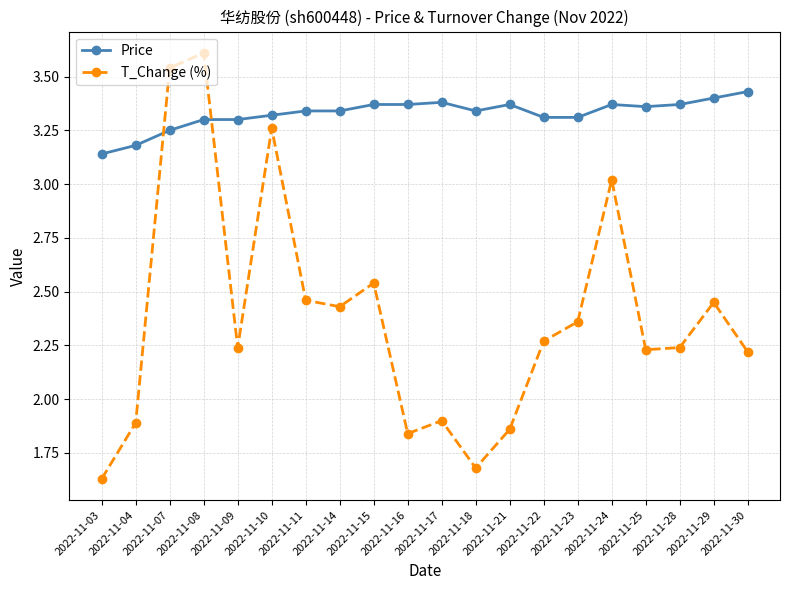

How many distinct data groups are displayed?

2